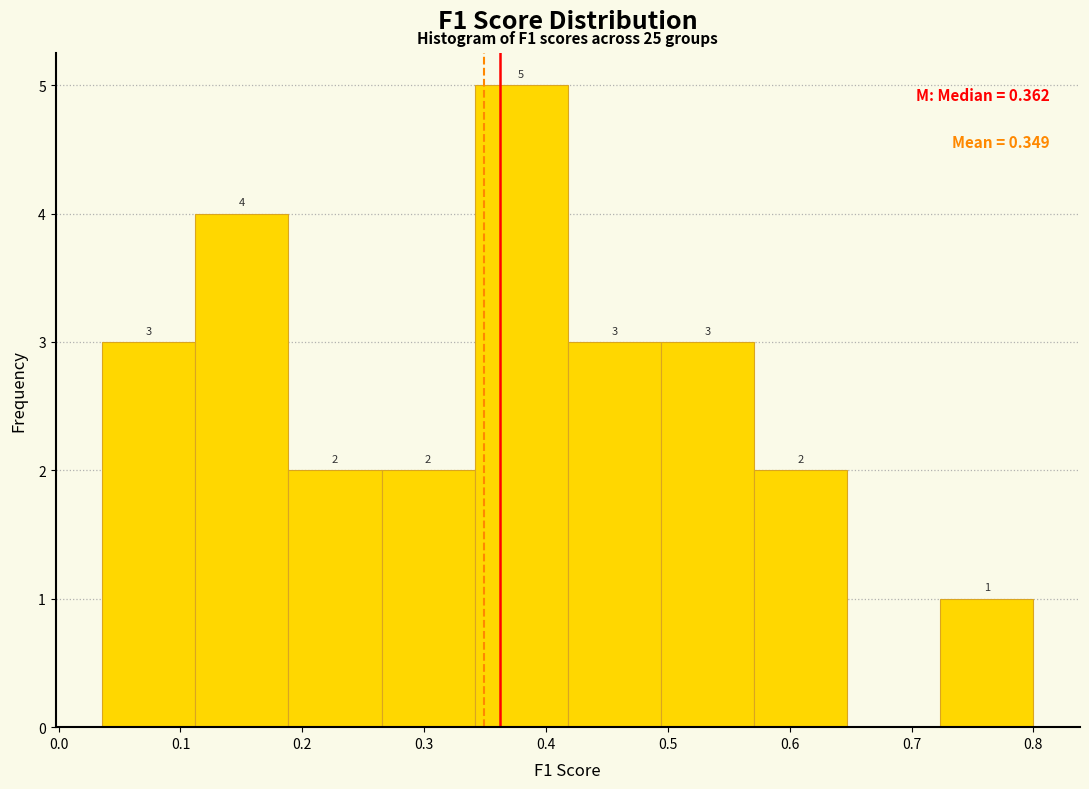

Over which range of the x-axis is the bar tallest?

0.34 to 0.42